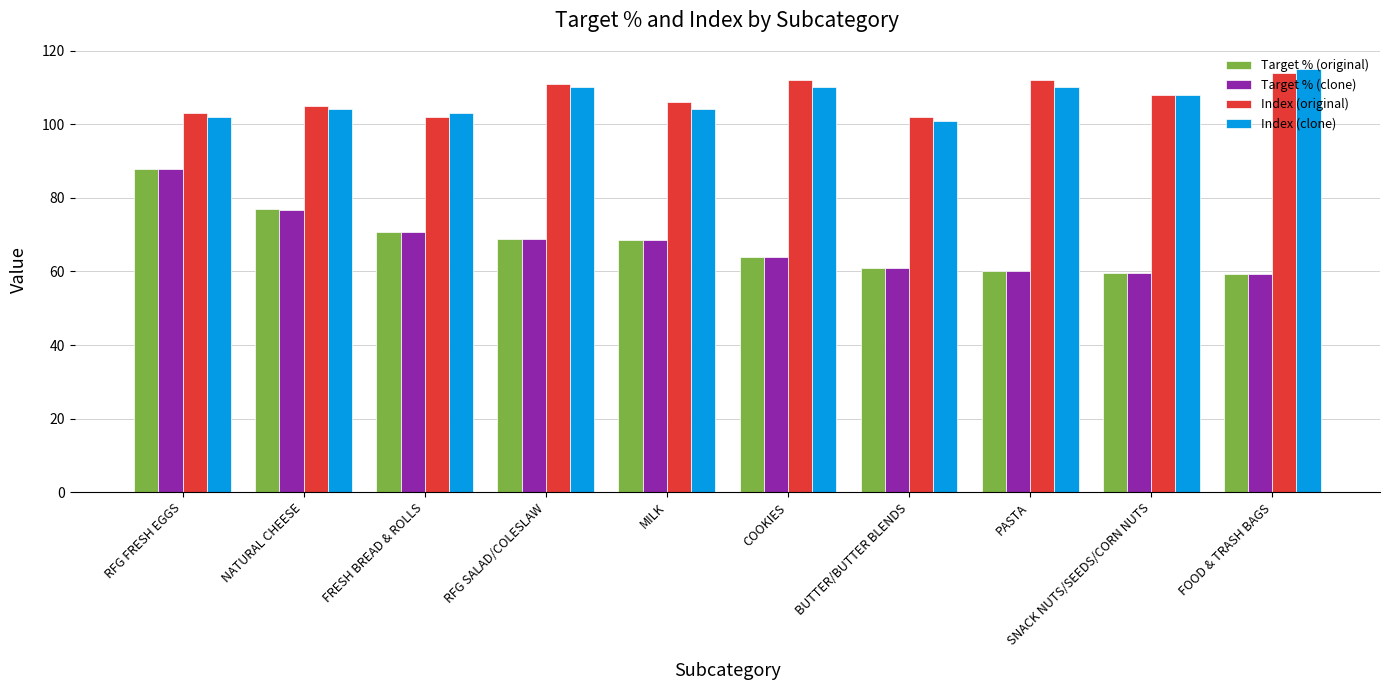

What is the total value across all series at RFG FRESH EGGS?

380.4